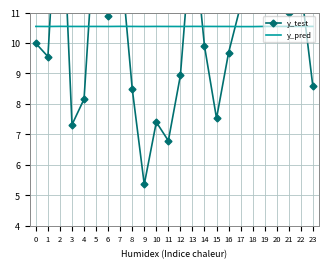

How many times do y_pred and y_test cross each other?

8